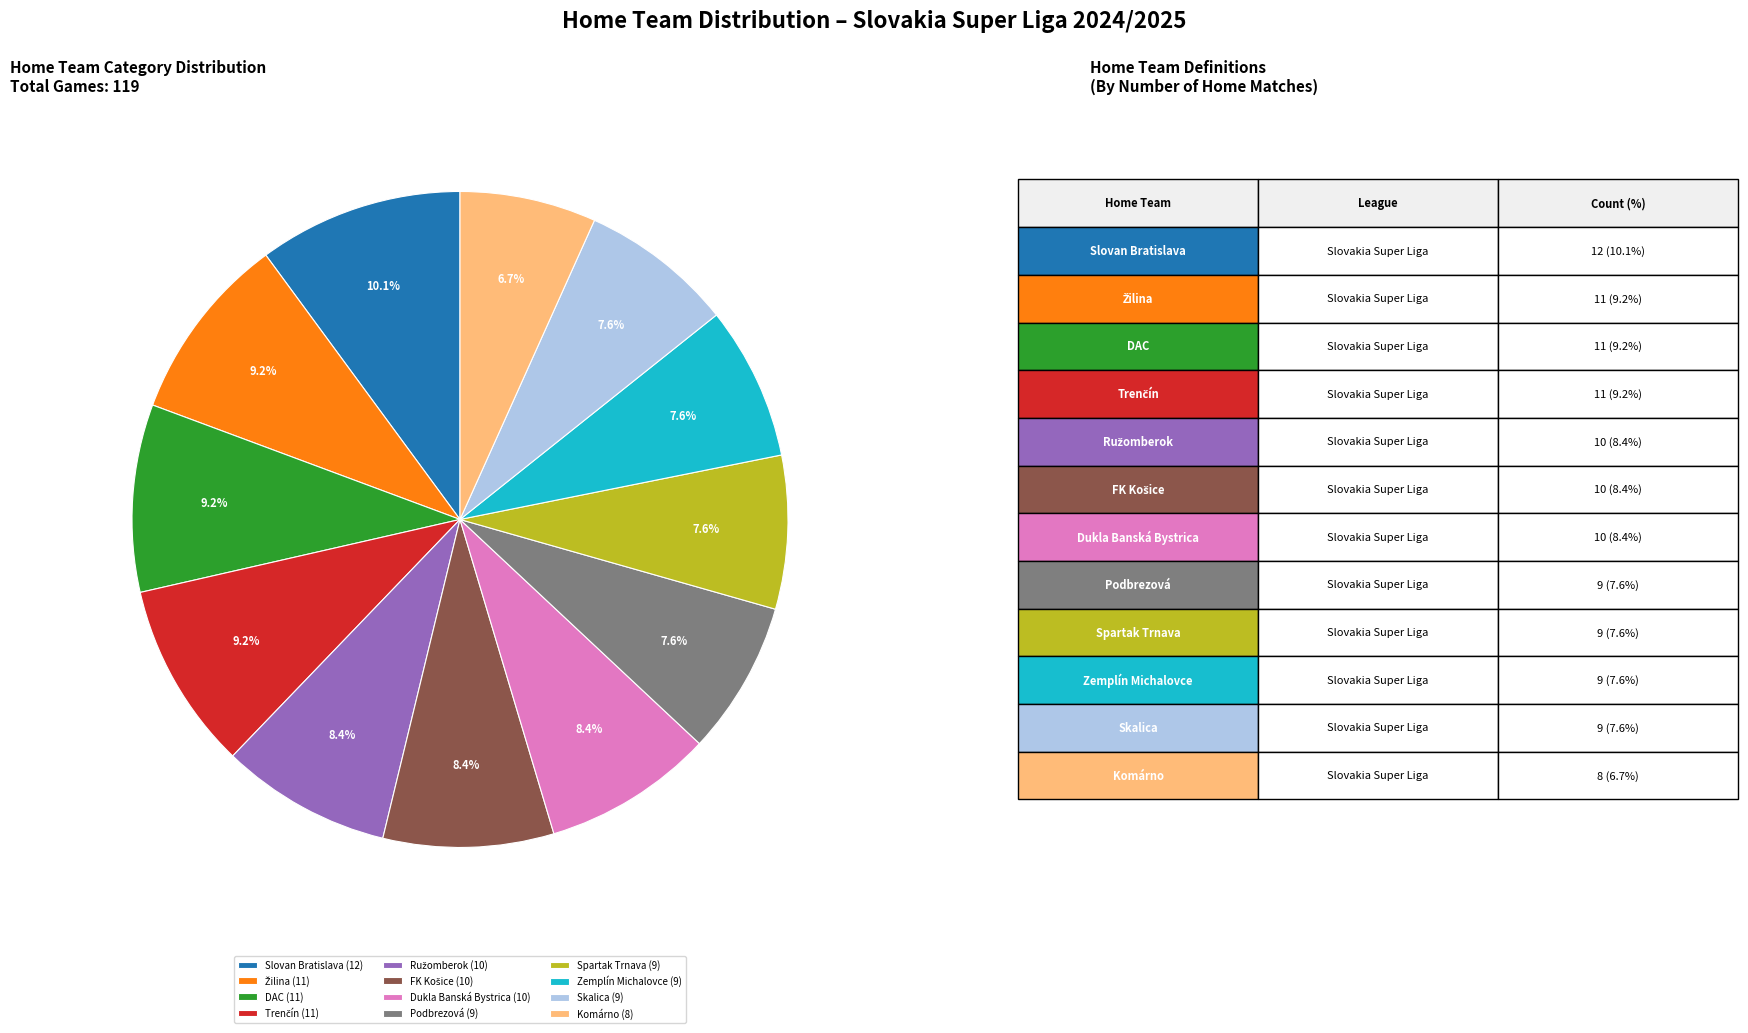

To the nearest percent, what is the average slice percentage?

8%